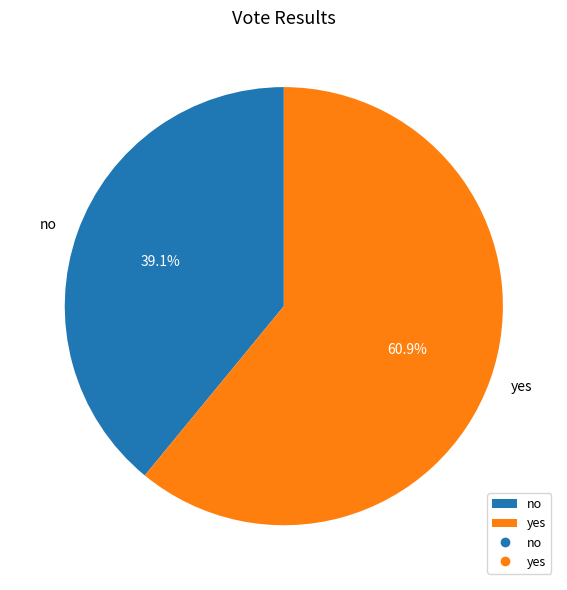

Is it true that yes is 61% of the pie?

True